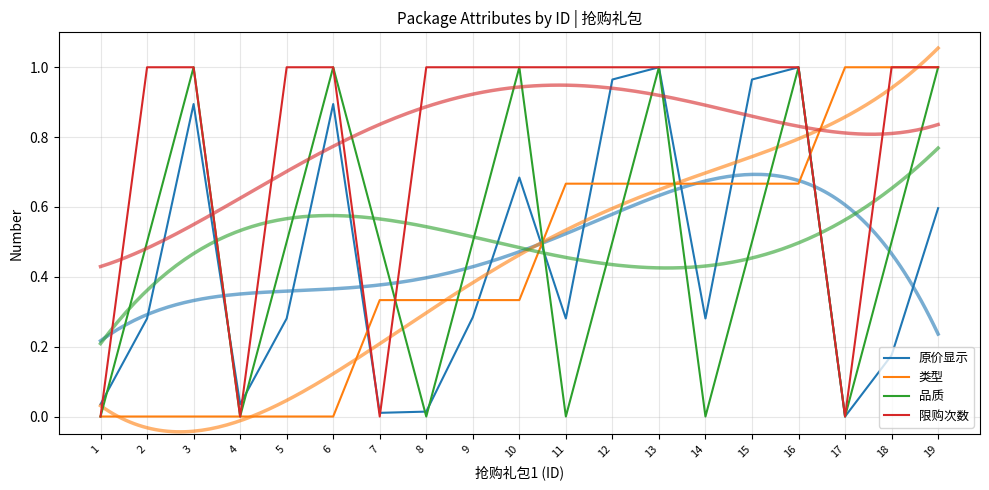

True or false: 限购次数 and 品质 intersect in this chart.

True